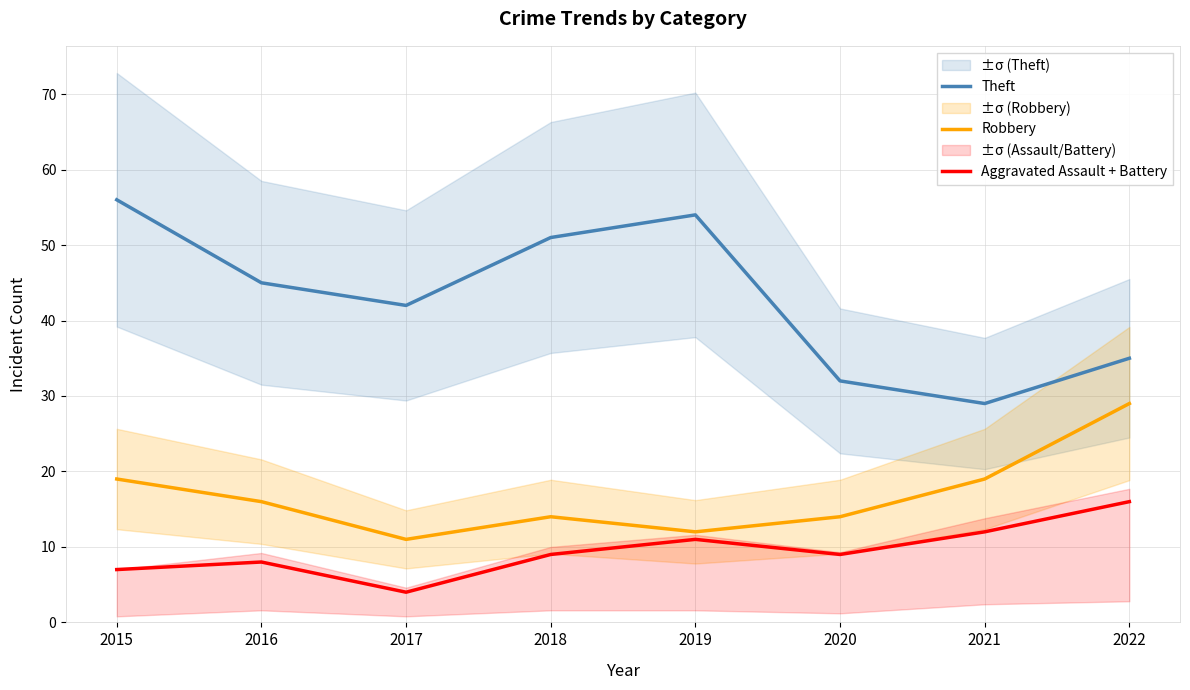

At which category is the sum across all series the highest?

2015